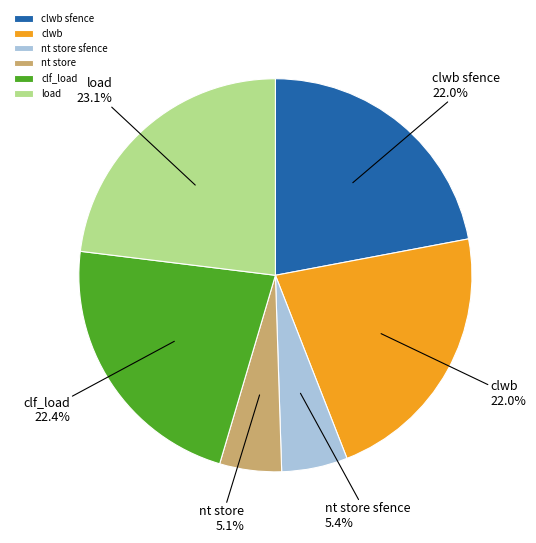

Which slice is the largest?

load